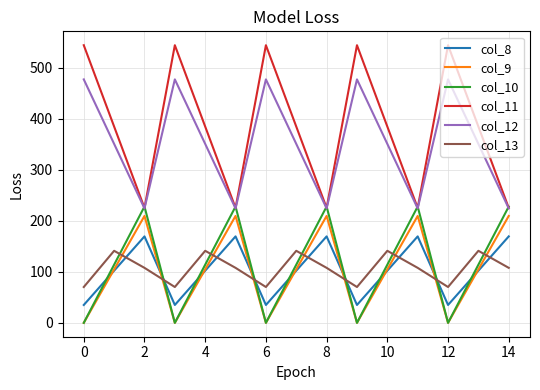

True or false: col_10 and col_13 cross at least once.

True